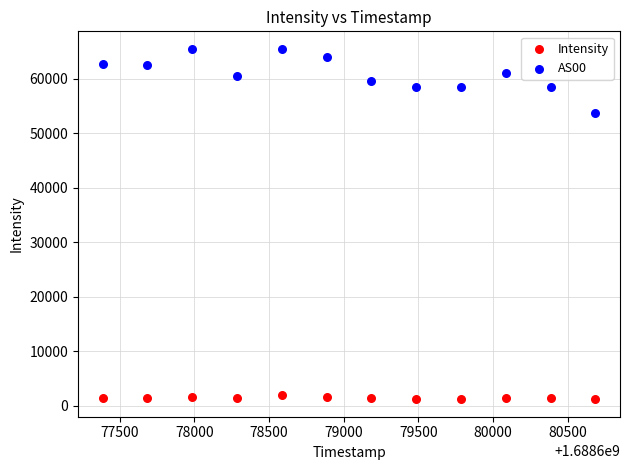

Across all data points, what is the range of Y values (max minus min)?

64372.5